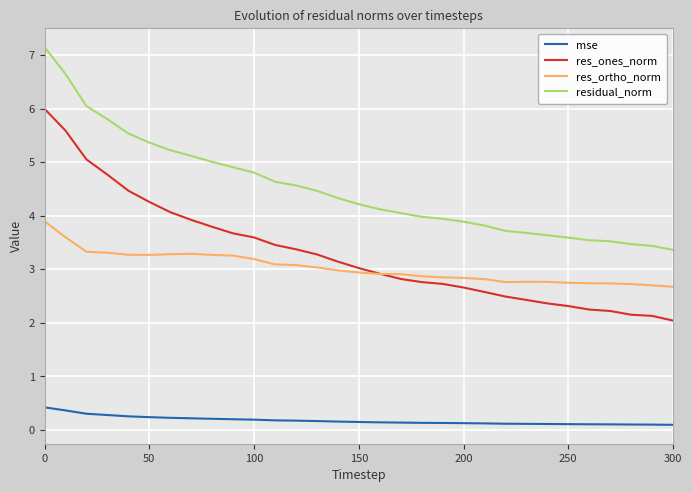

Which series has the largest range (max minus min)?

res_ones_norm